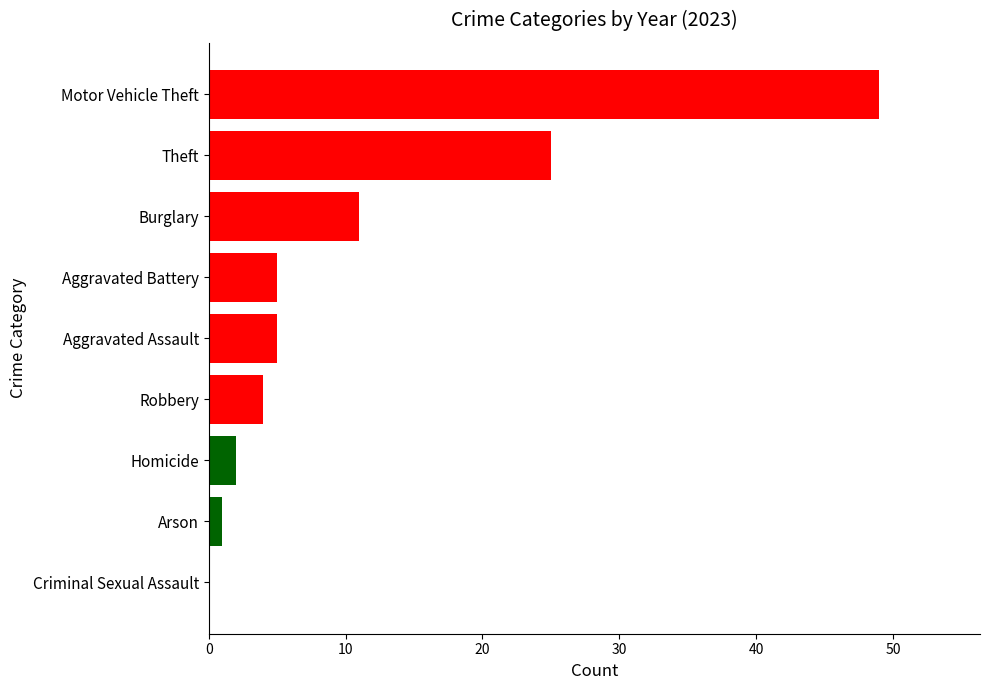

What is the sum of all values?

102